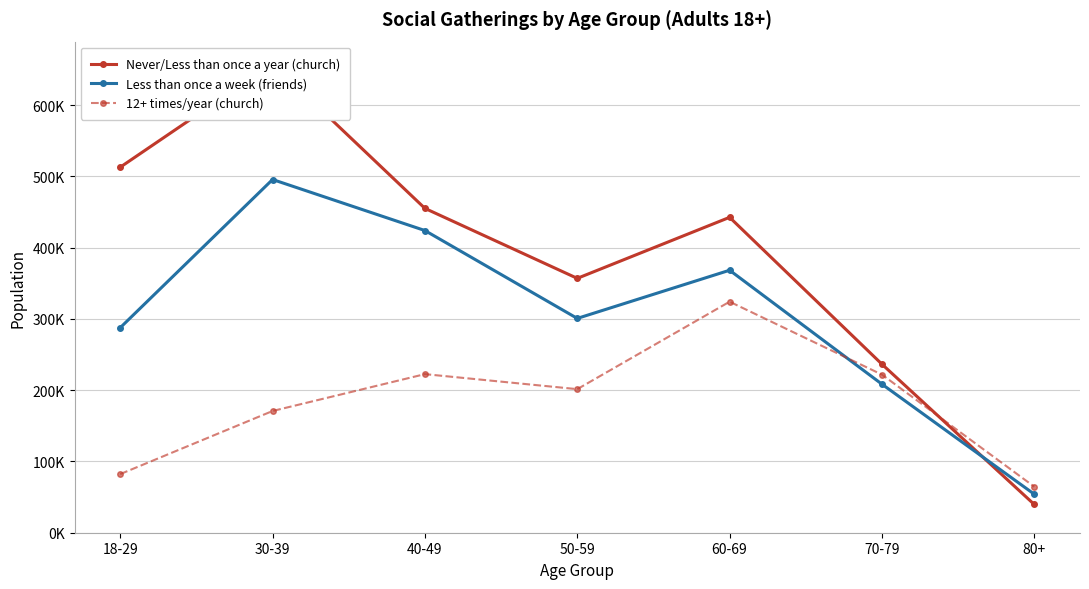

What is the average value of the Never/Less than once a year (church) series?

386038